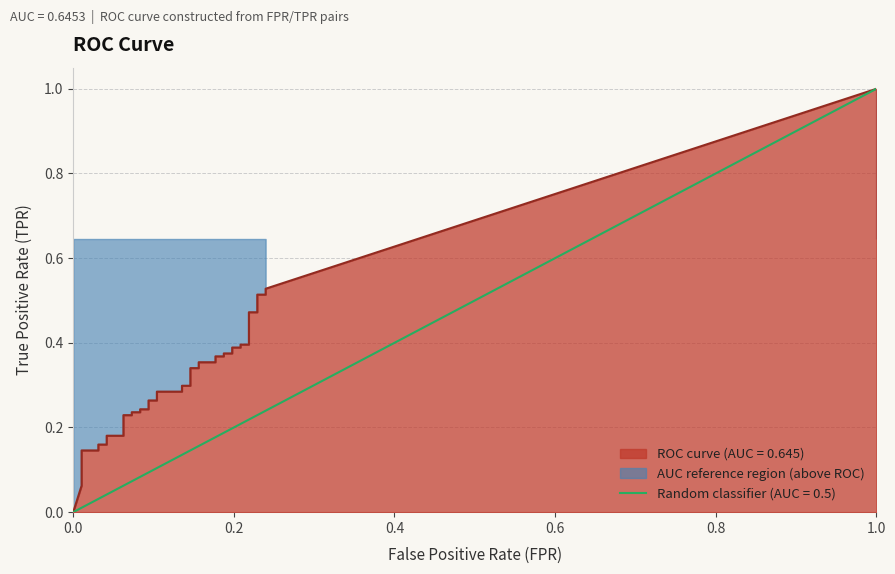

True or false: tpr and fpr cross at least once.

False